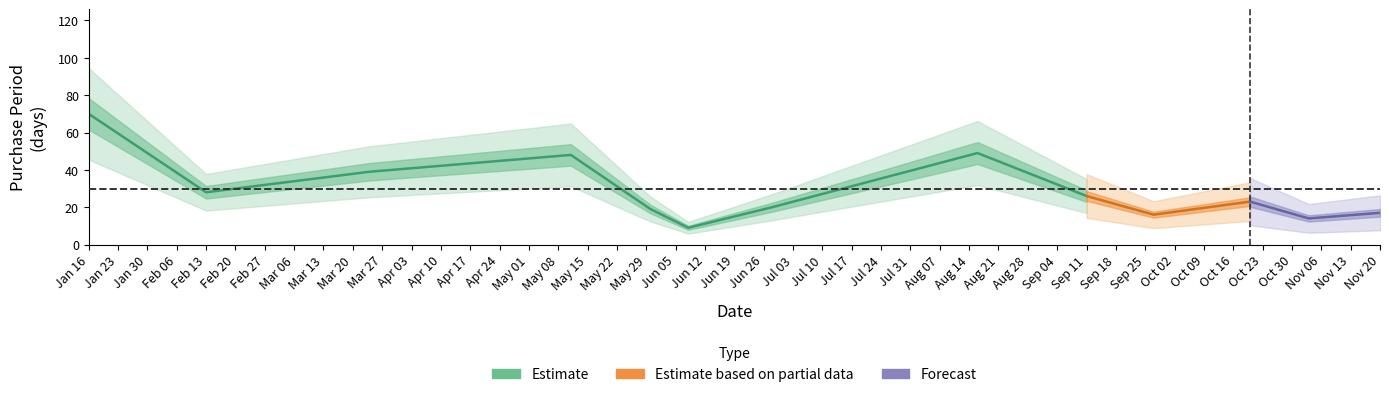

What is the value of the 10th point from the left?

16